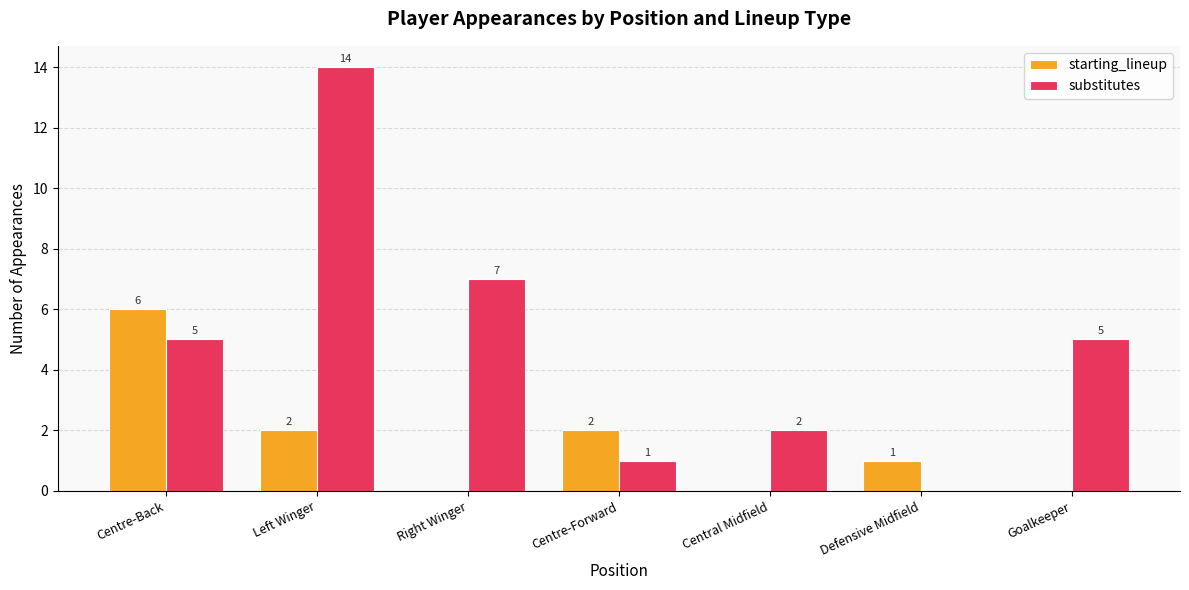

What is the maximum value for substitutes?

14